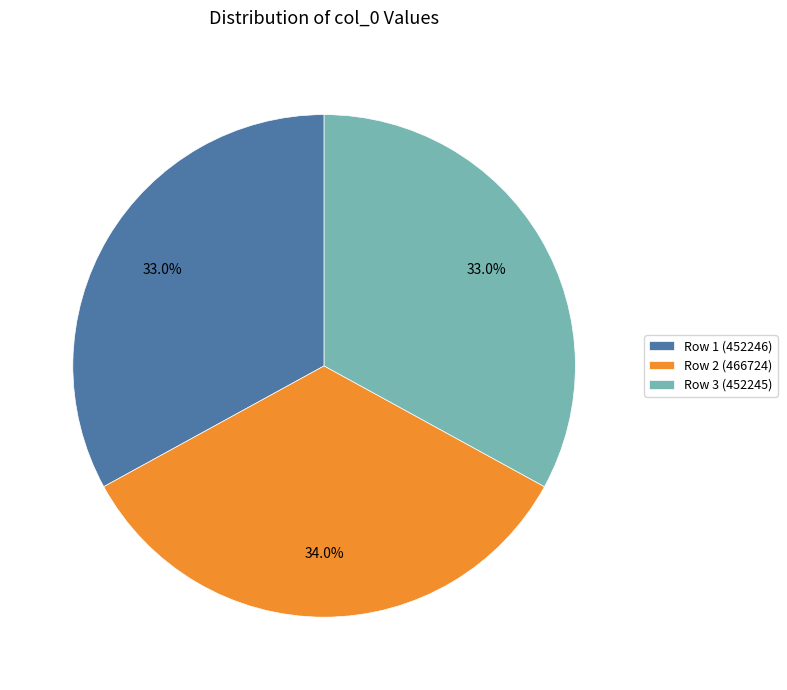

Does any single category account for the majority?

No